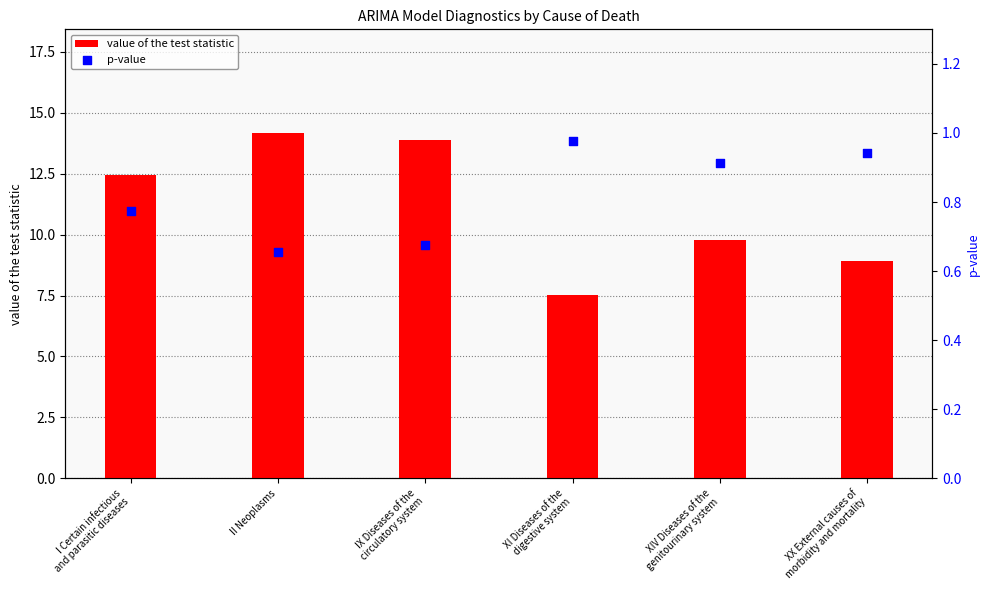

Which series reaches the minimum Y coordinate?

p-value